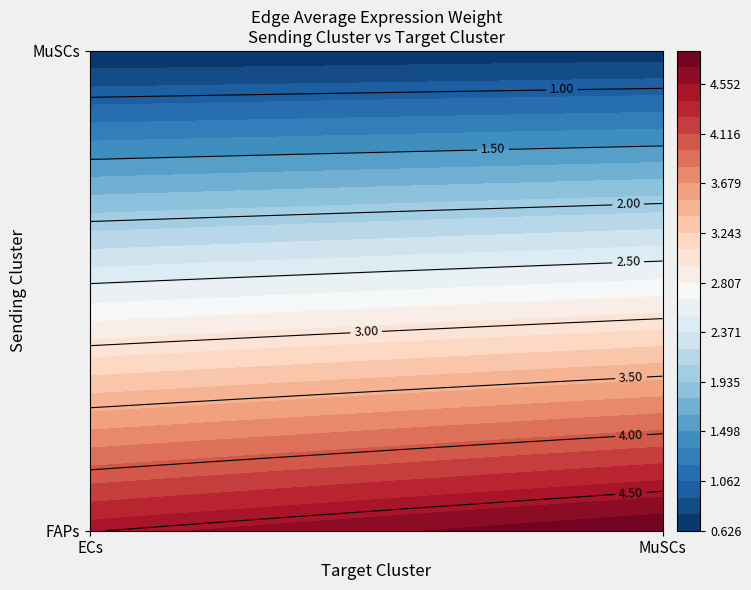

How many series are shown in this chart?

2